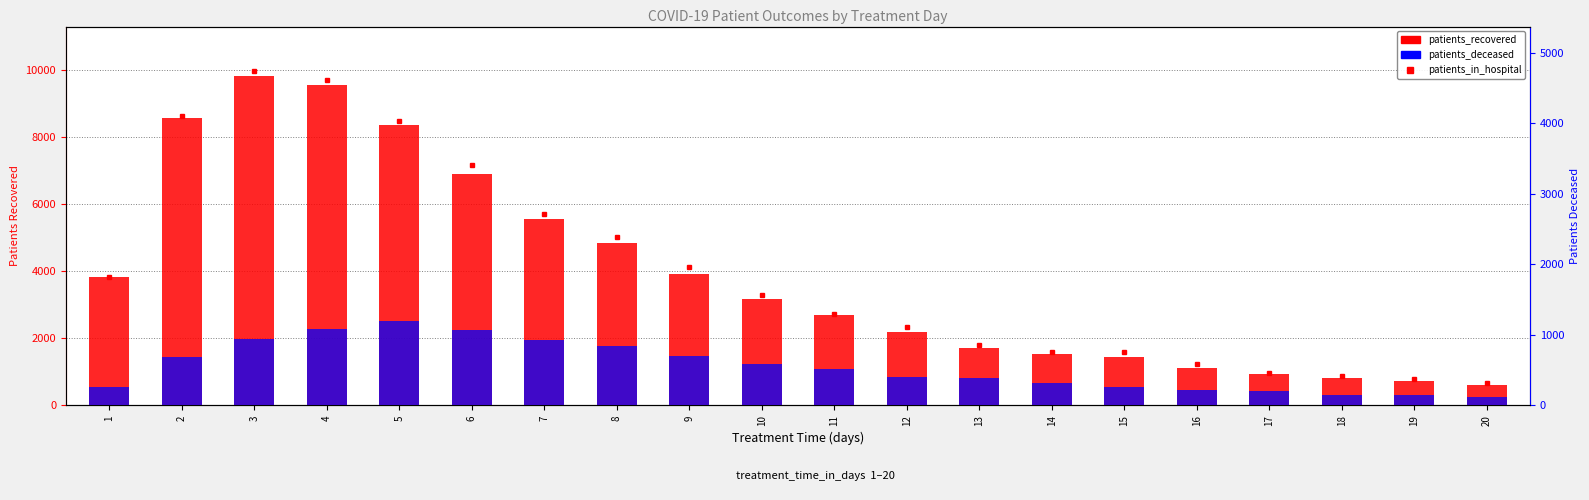

Which category has the lowest value across all series?

20